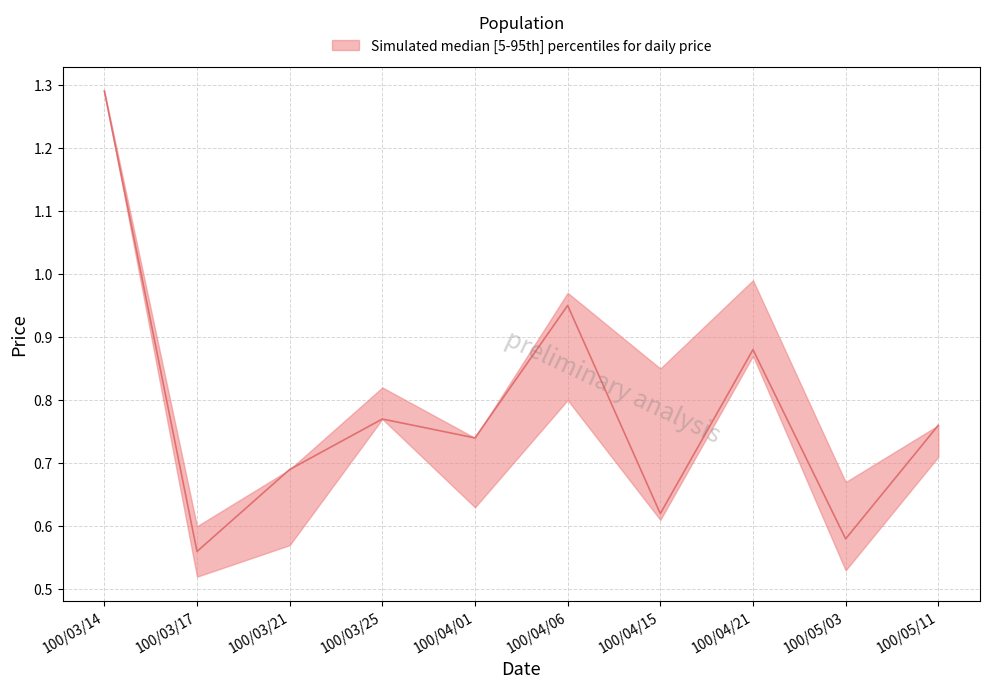

Rank the categories by upper value from highest to lowest.

100/03/14, 100/04/21, 100/04/06, 100/04/15, 100/03/25, 100/05/11, 100/04/01, 100/03/21, 100/05/03, 100/03/17